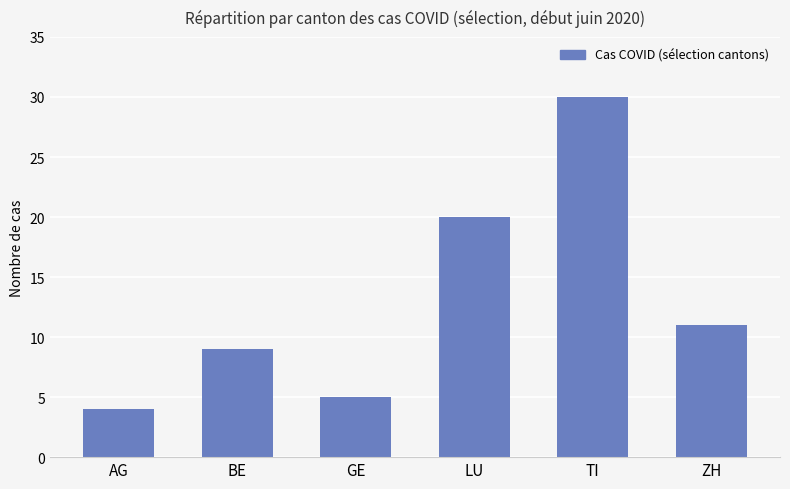

At which label does the data first exceed 11?

LU